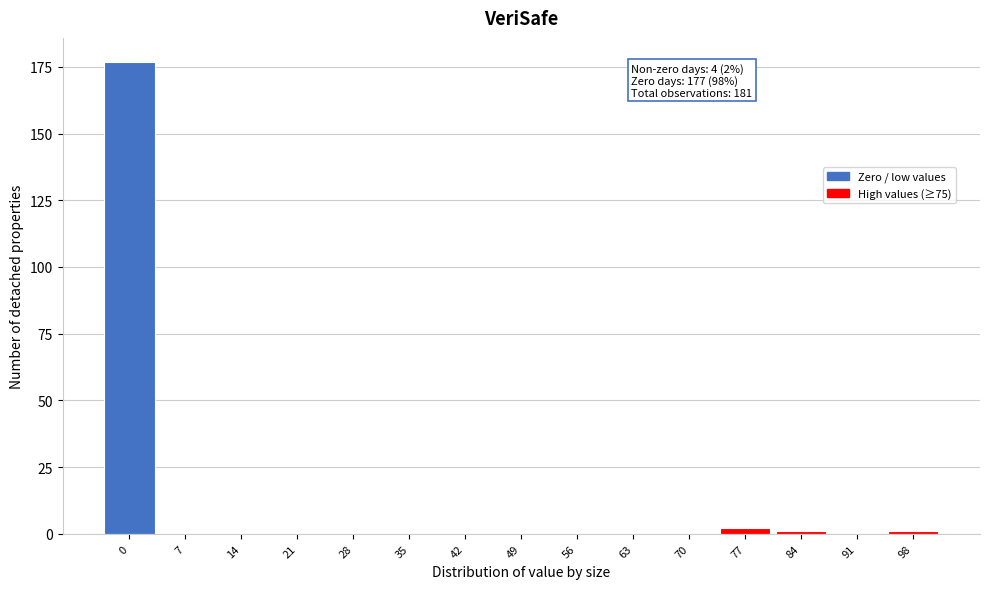

Reading left to right, list all the values displayed in this chart.

0=177	7=0	14=0	21=0	28=0	35=0	42=0	49=0	56=0	63=0	70=0	77=2	84=1	91=0	98=1